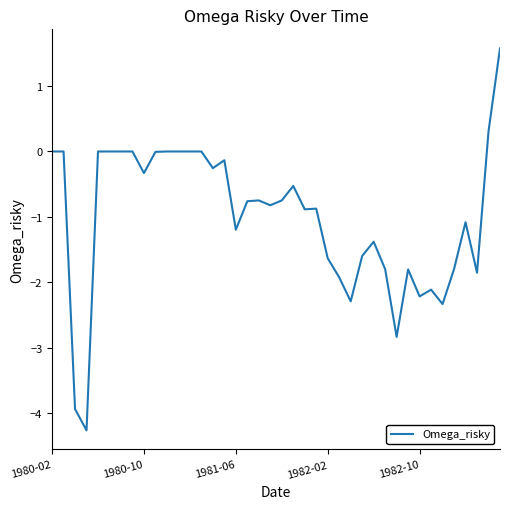

What is the smallest value displayed?

-4.3